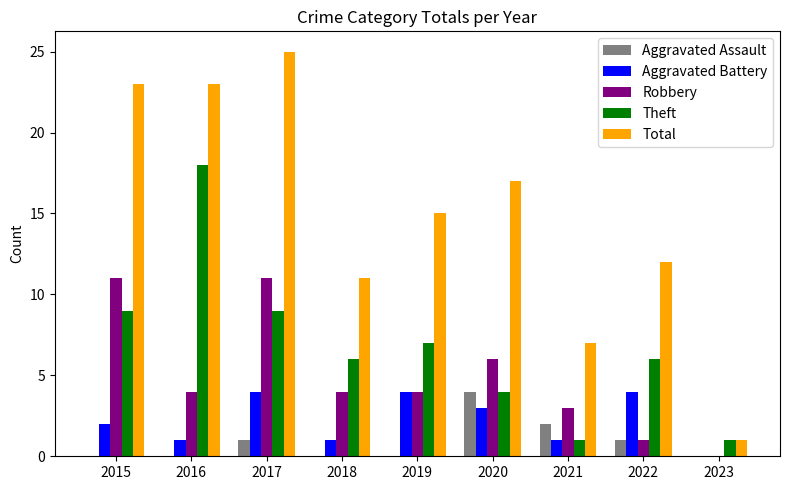

What is the total value across all series at 2022?

24